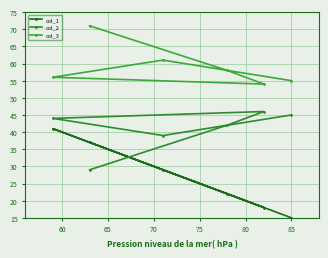

True or false: col_1 and col_3 intersect in this chart.

False